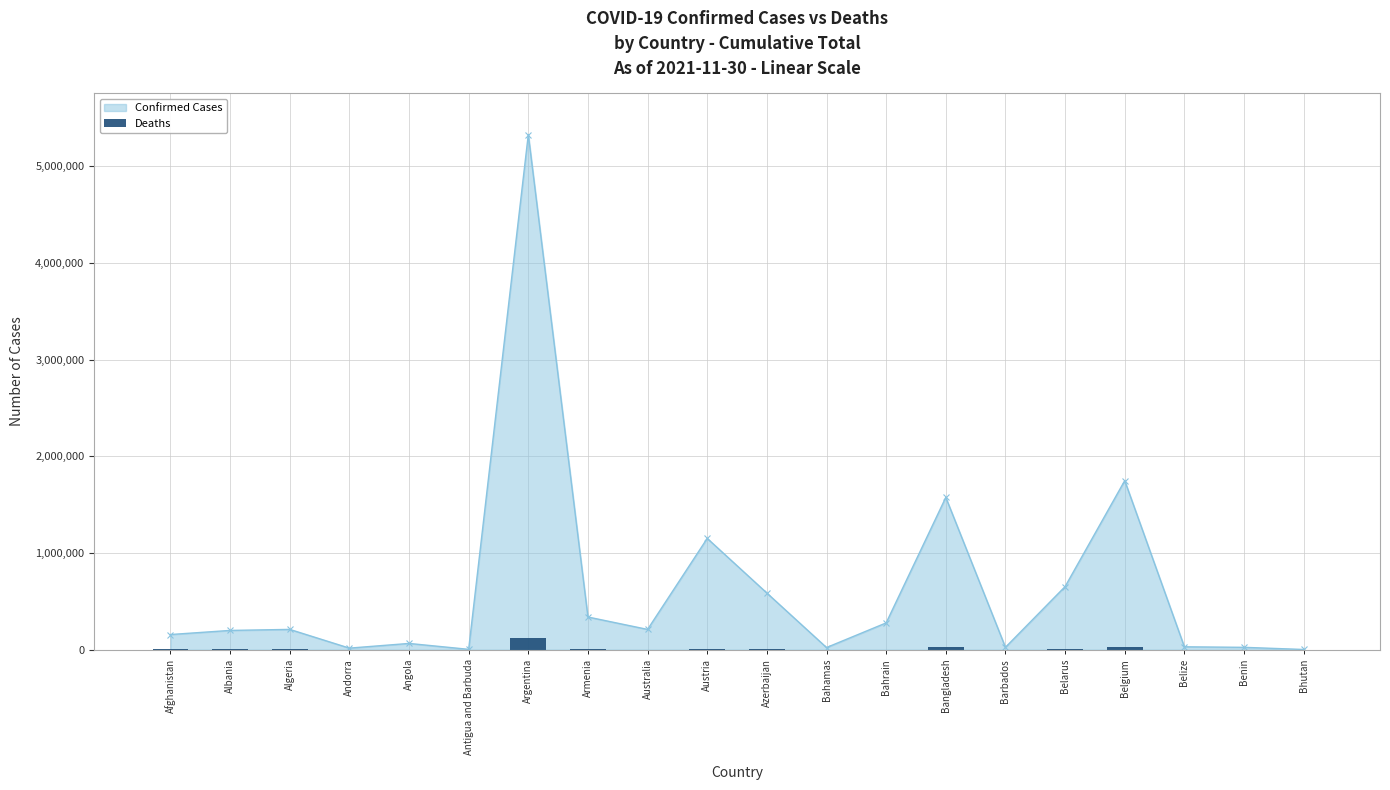

Where is Confirmed Cases nearest to the value 2665528?

Belgium